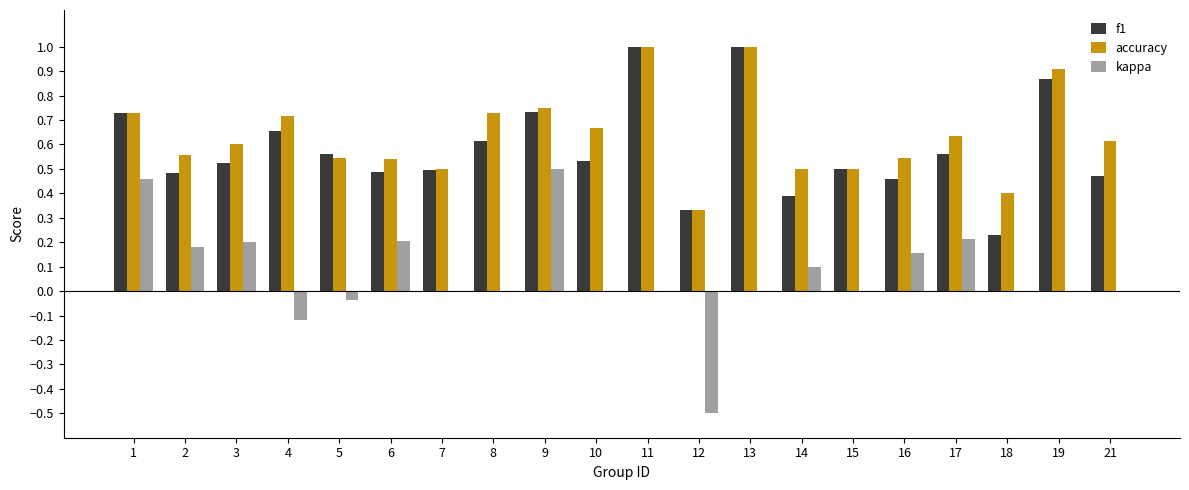

The f1 series shows 0.6 at 12. True or false?

False